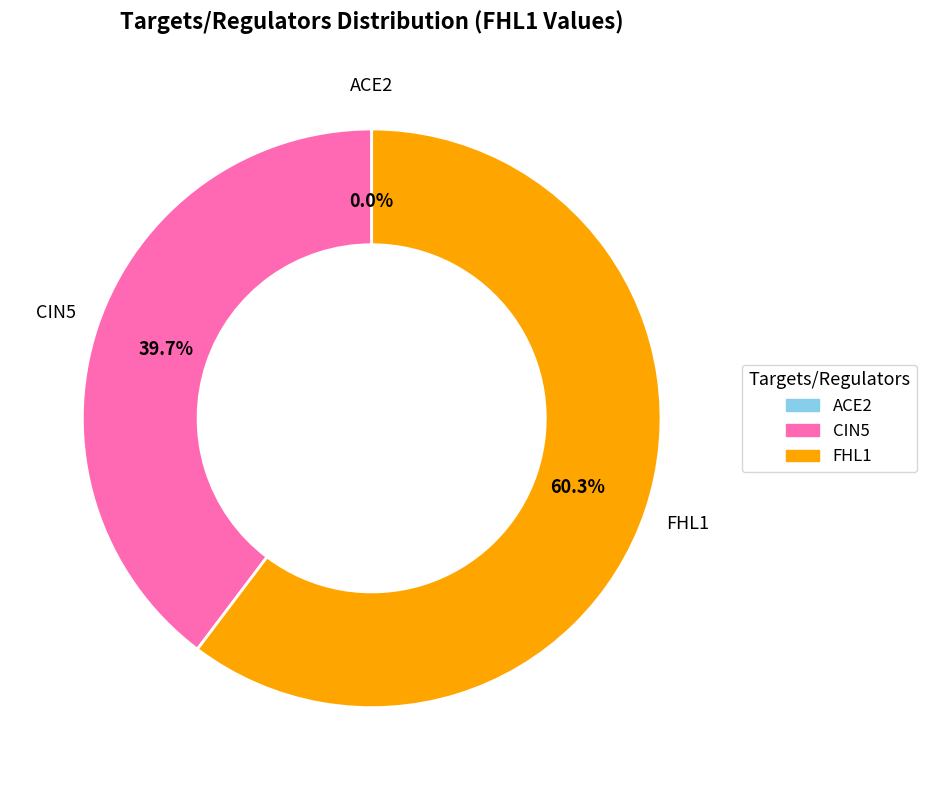

To the nearest percent, what is the combined percentage of CIN5 and FHL1?

100%